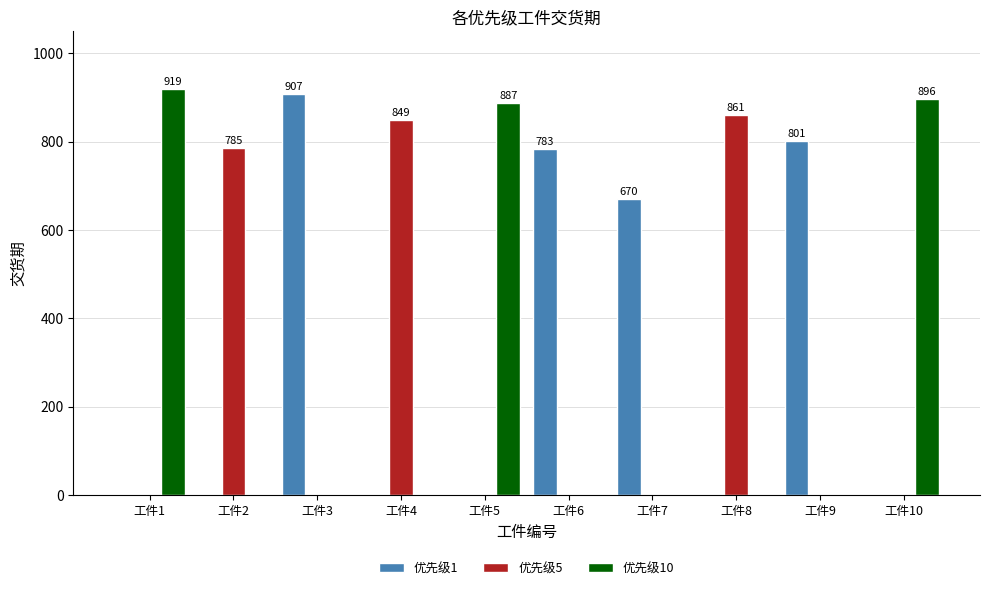

How many distinct data groups are displayed?

3